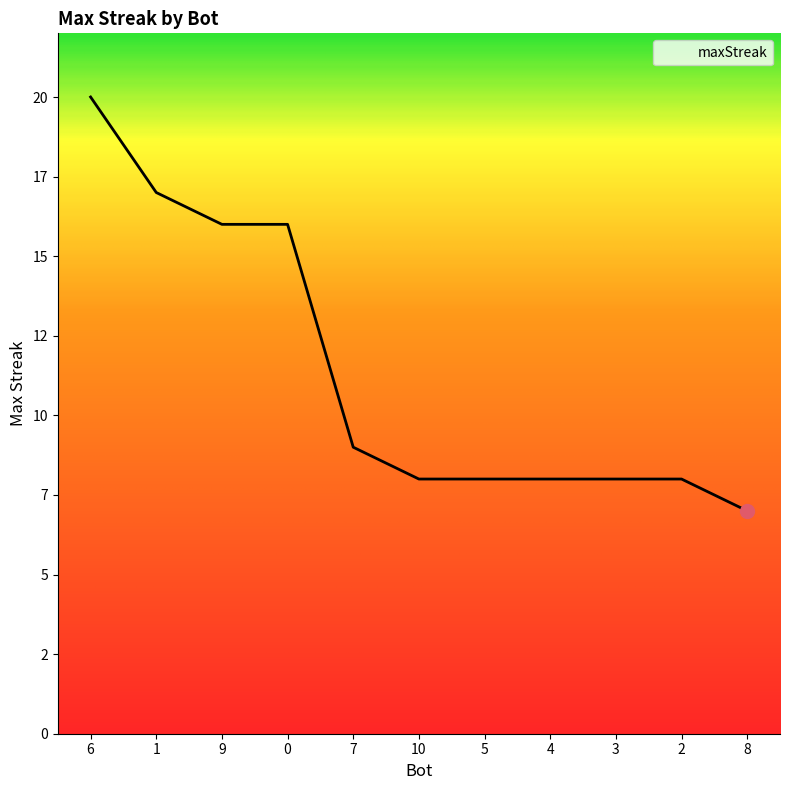

What is the difference between the values at 9 and 7?

7